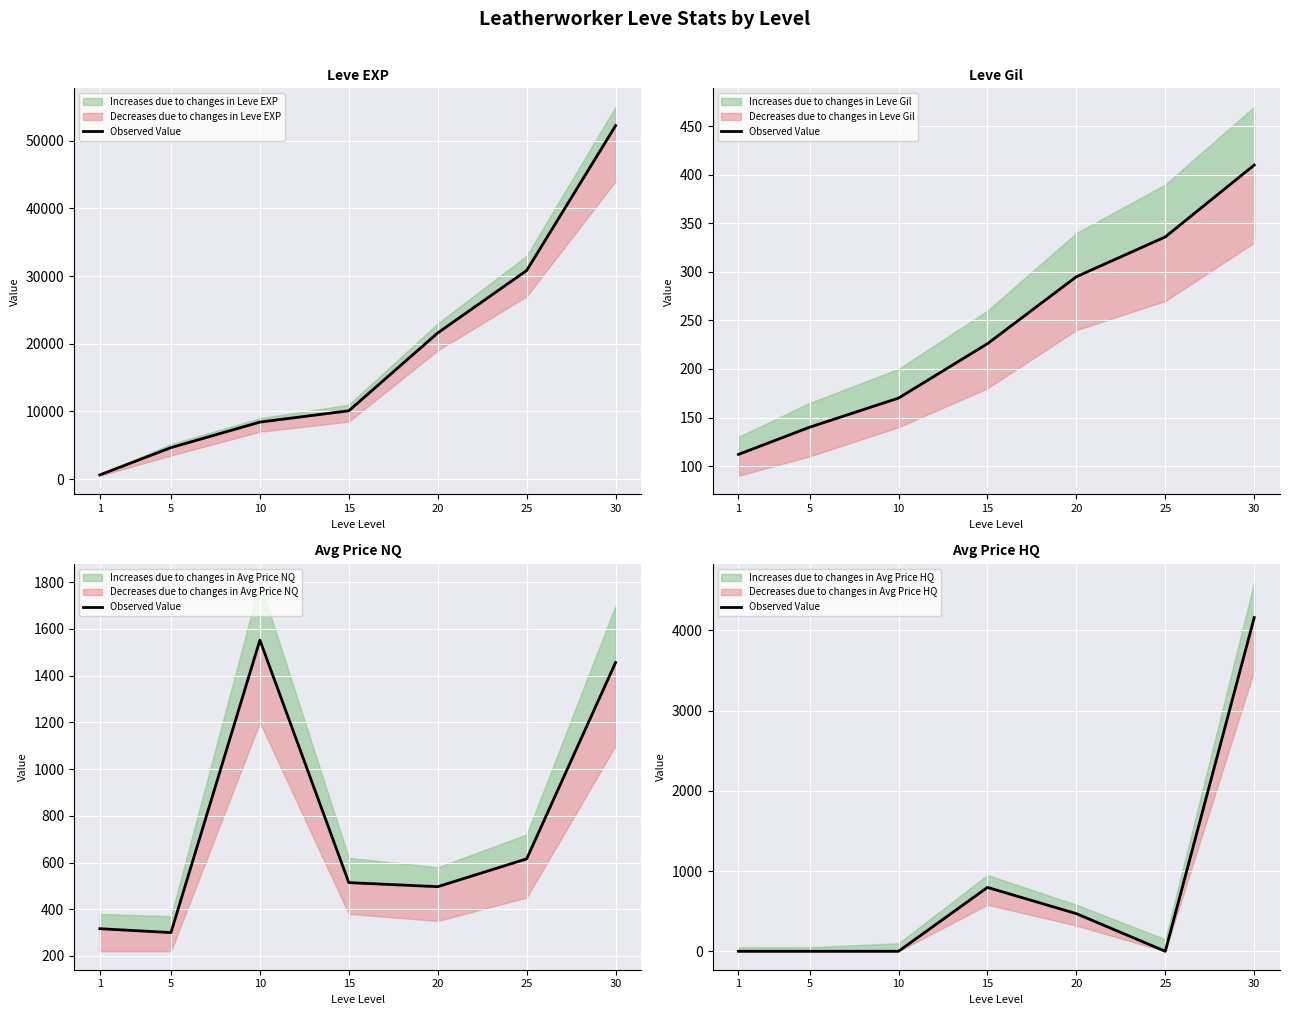

Which has a higher value, 5 or 1?

5